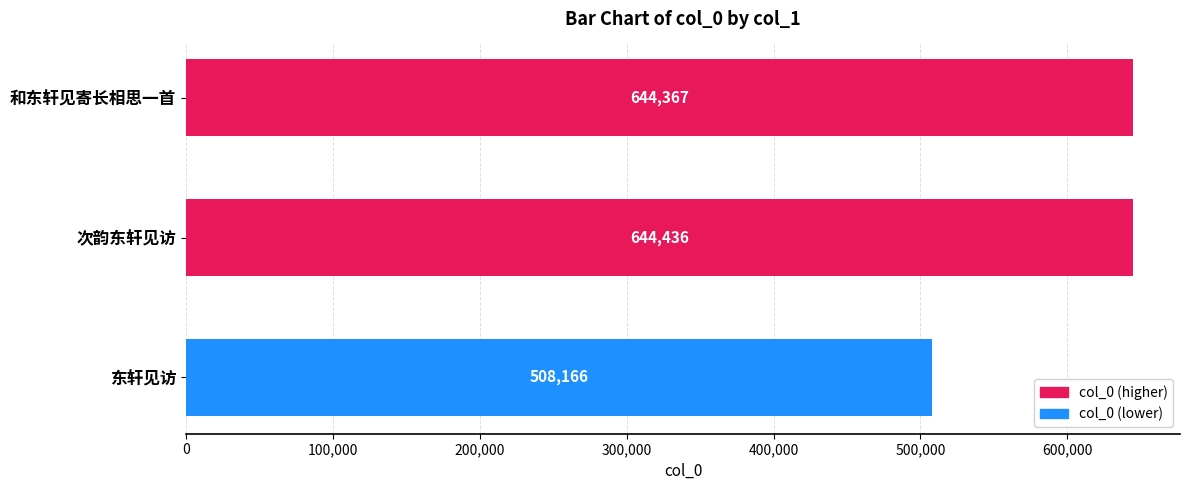

What is the ratio of the value at 和东轩见寄长相思一首 to the value at 次韵东轩见访?

1.0